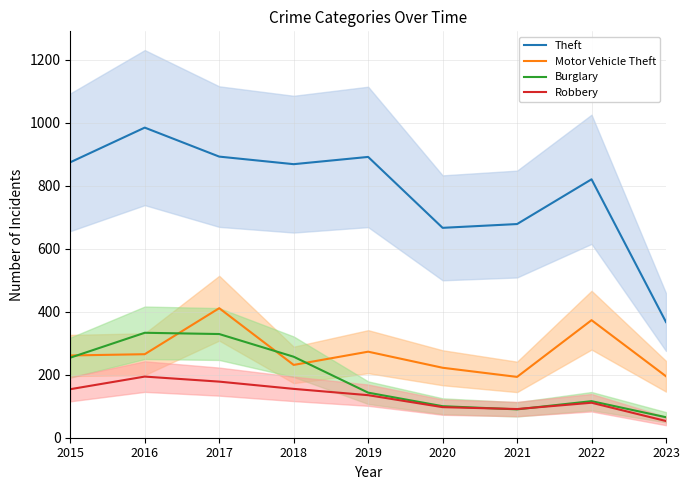

Which series has the largest range (max minus min)?

Theft